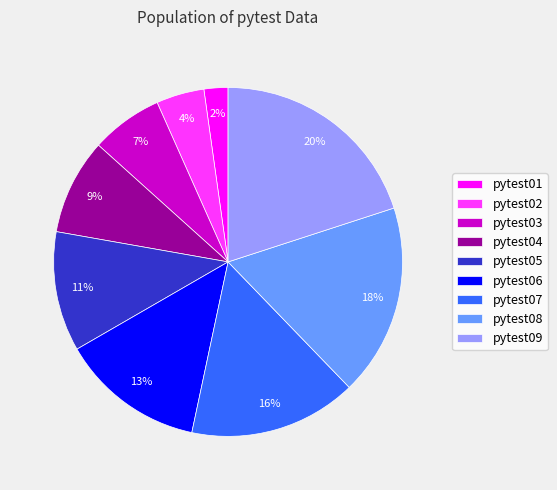

What percentage is the pytest09 slice, to the nearest percent?

20%